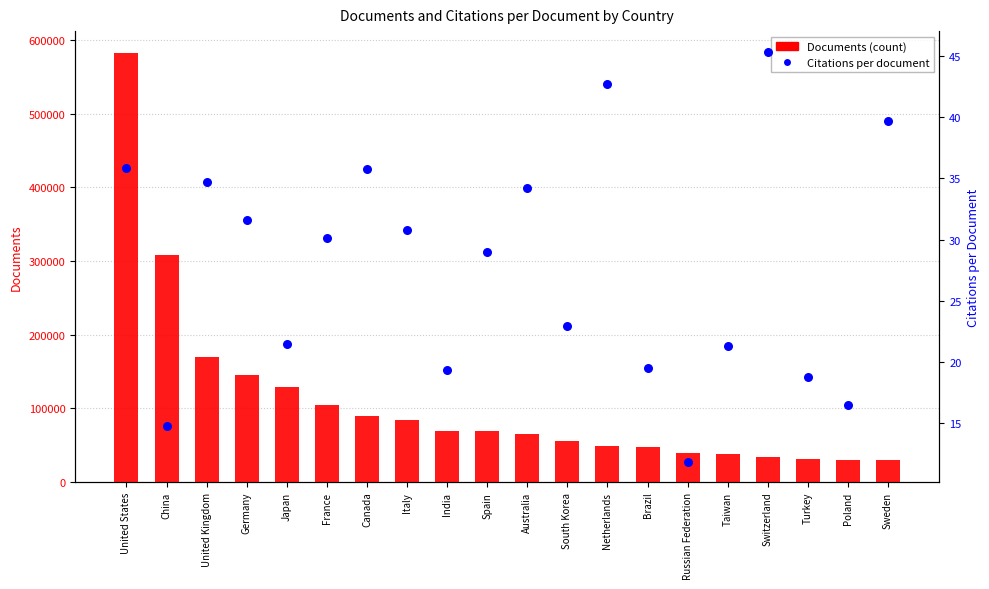

Is the value of Citations per document at Sweden greater than the value of Documents (count) at China?

No